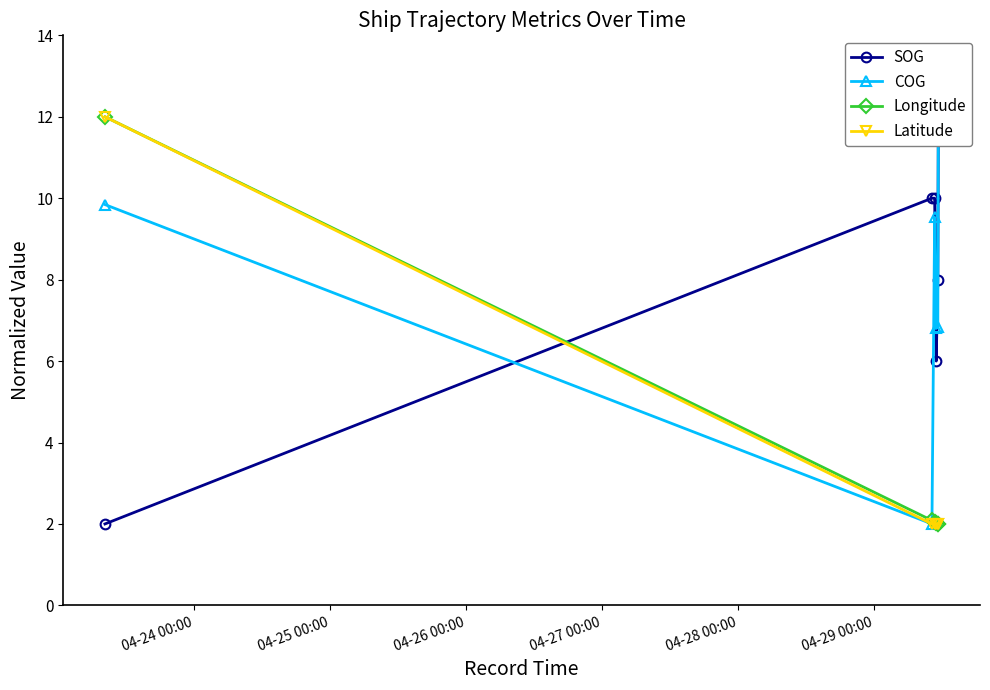

At how many categories does at least one series exceed 5?

6